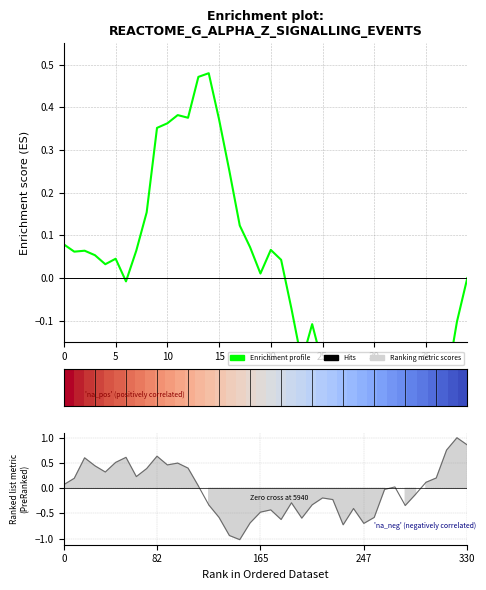

The row_0 series shows 0.4 at 15. True or false?

True